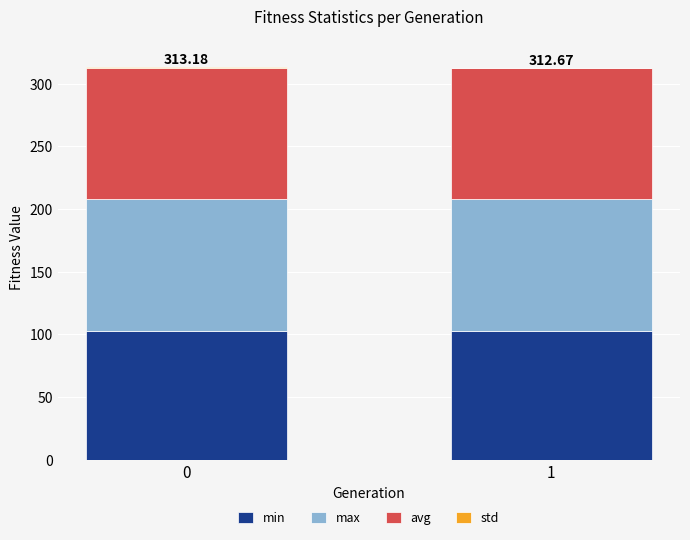

Count the number of categories in the chart.

2